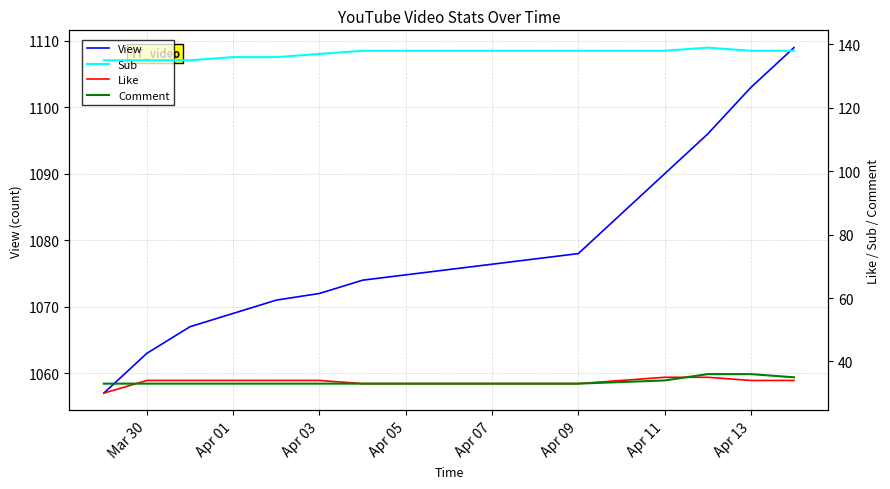

True or false: View has a value of 1078 at Apr 09.

True